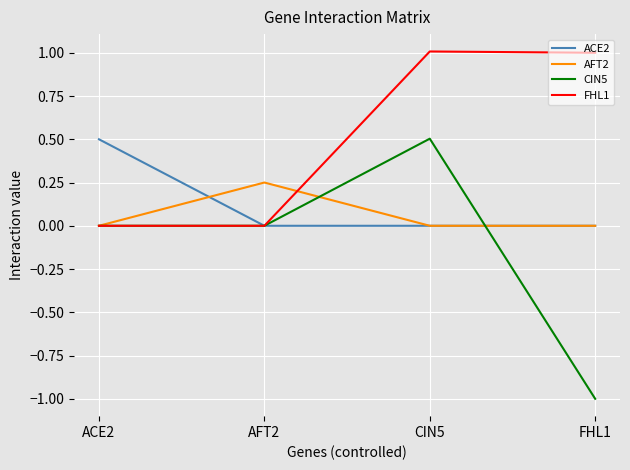

At how many categories does at least one series exceed 0?

4